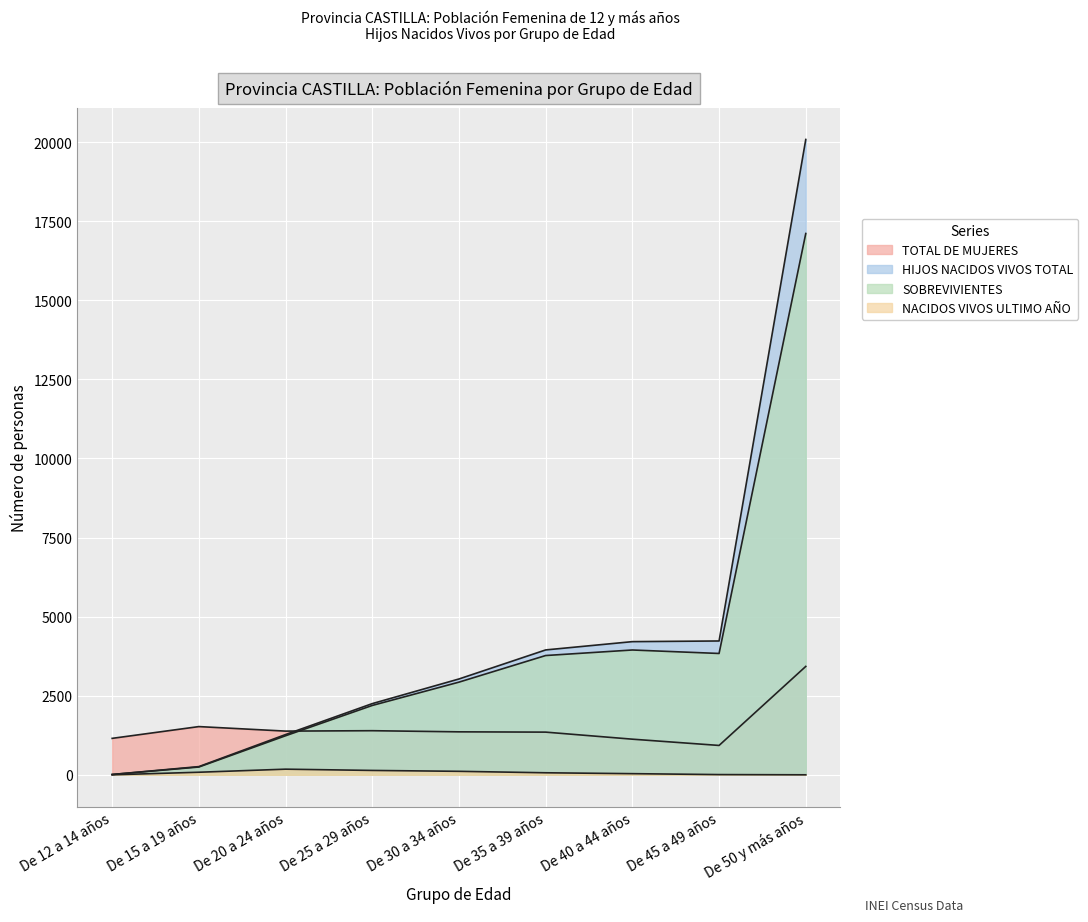

What is the difference between the NACIDOS VIVOS ULTIMO AÑO values at De 35 a 39 años and De 20 a 24 años?

114